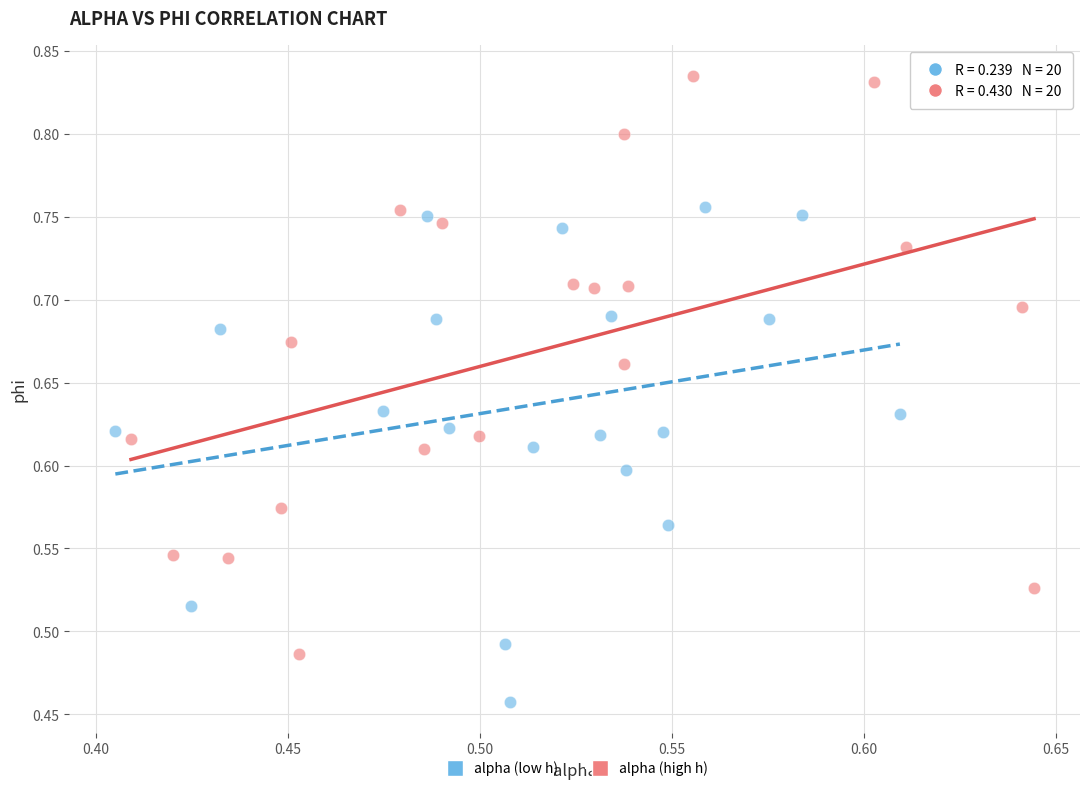

Which series has the widest spread of Y values?

alpha (high h)